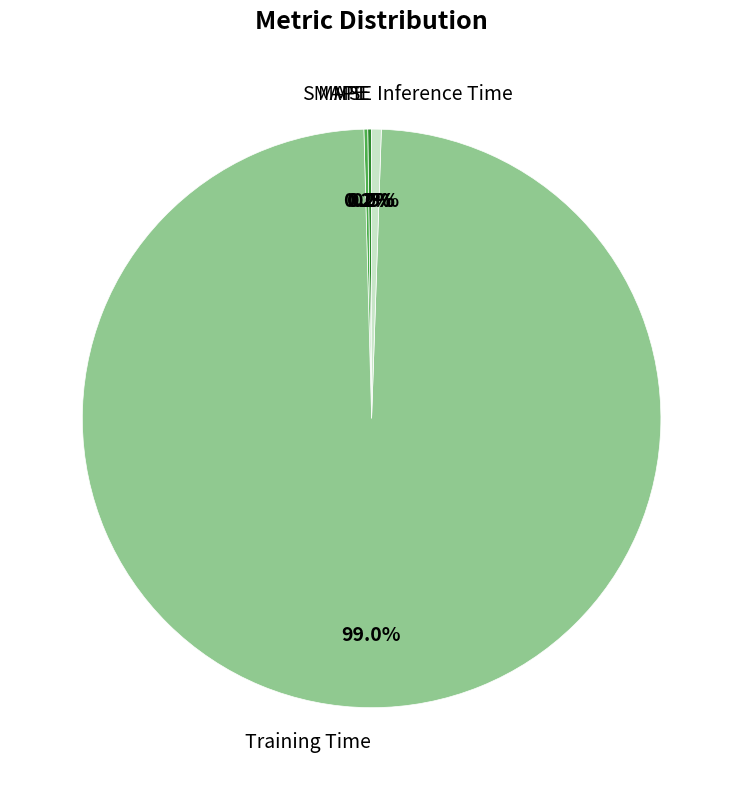

To the nearest percent, what is the average slice percentage?

20%